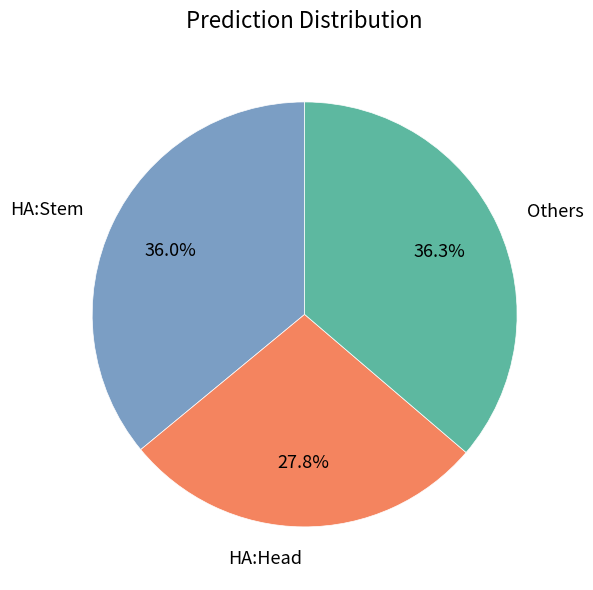

Is the sum of HA:Stem and Others greater than half?

Yes